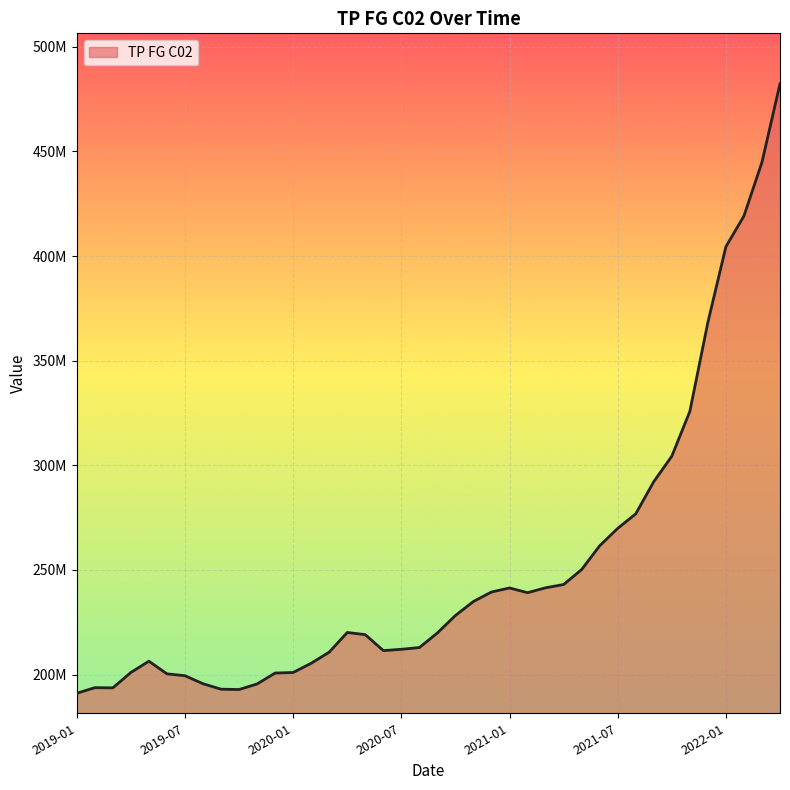

Rank the categories by value from lowest to highest.

2019-01, 2019-10, 2019-09, 2019-03, 2019-02, 2019-11, 2019-08, 2019-07, 2019-06, 2019-12, 2020-01, 2019-04, 2020-02, 2019-05, 2020-03, 2020-06, 2020-07, 2020-08, 2020-05, 2020-09, 2020-04, 2020-10, 2020-11, 2021-02, 2020-12, 2021-01, 2021-03, 2021-04, 2021-05, 2021-06, 2021-07, 2021-08, 2021-09, 2021-10, 2021-11, 2021-12, 2022-01, 2022-02, 2022-03, 2022-04